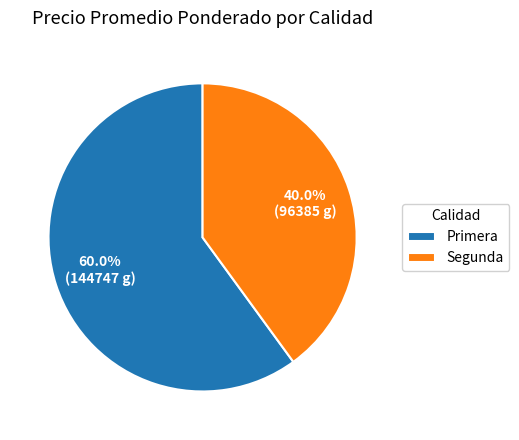

What portion of the pie excludes Primera?

40.0%